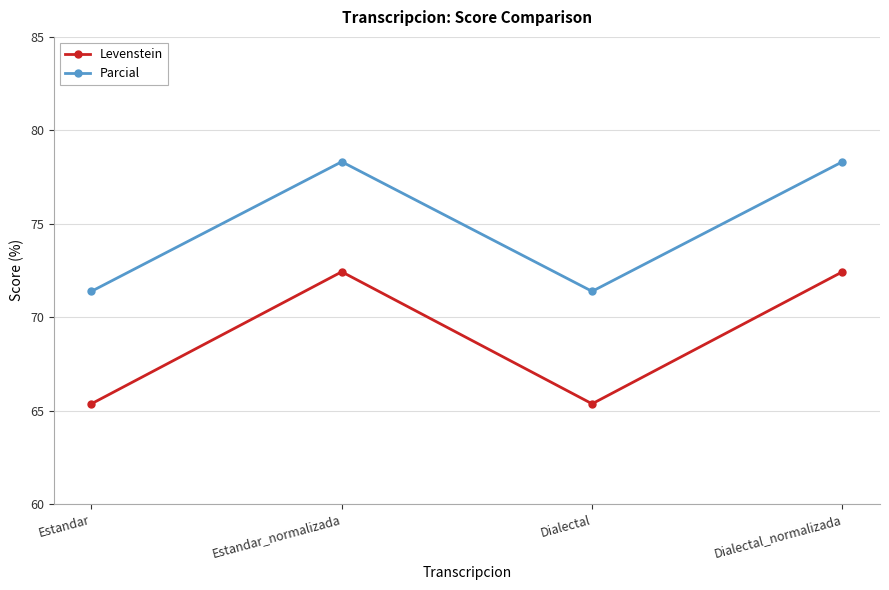

Is this an area chart (filled region under the line)?

No